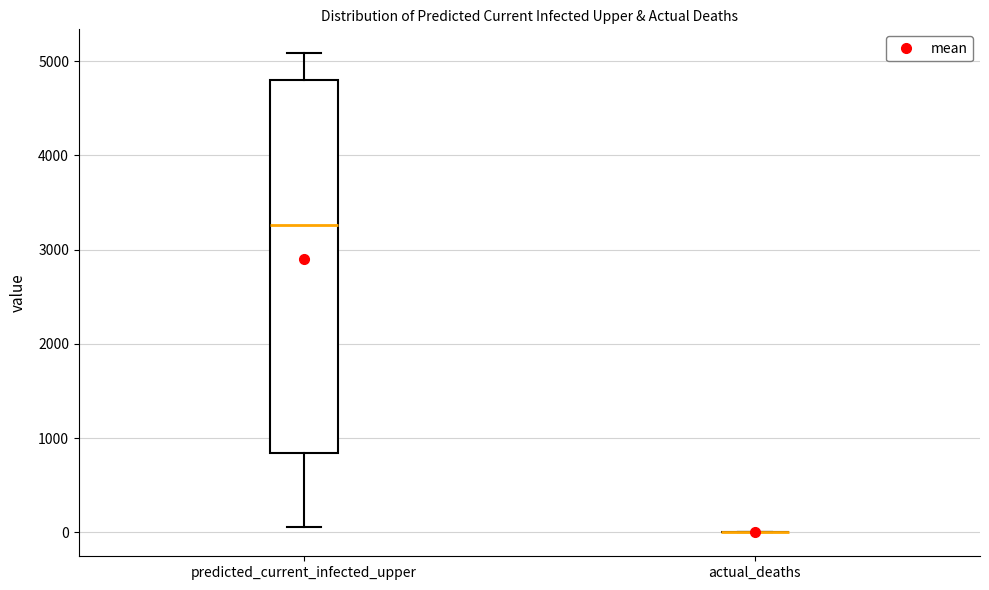

Reading left to right, transcribe this box plot: for each box, give where its median line is, the range the box spans, and where its two whiskers end, as read against the y-axis. The values are not printed on the chart, so give them approximately, as read against the axis.

predicted_current_infected_upper: median 3300, box 800 to 4800, whiskers 100 to 5100
actual_deaths: box collapsed to a line at 0, whiskers 0 to 0